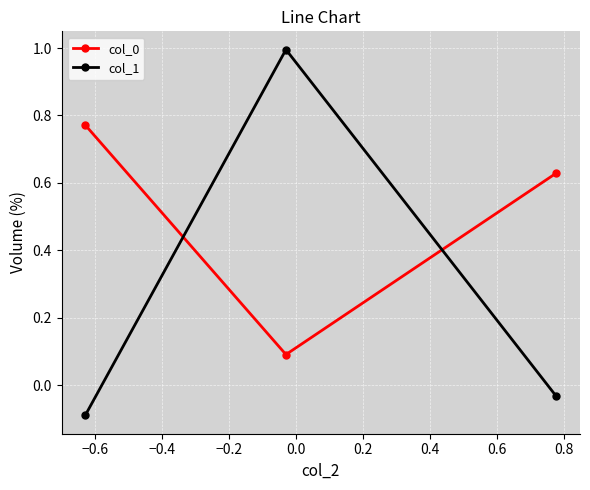

How many values in the col_1 series are below 0?

2